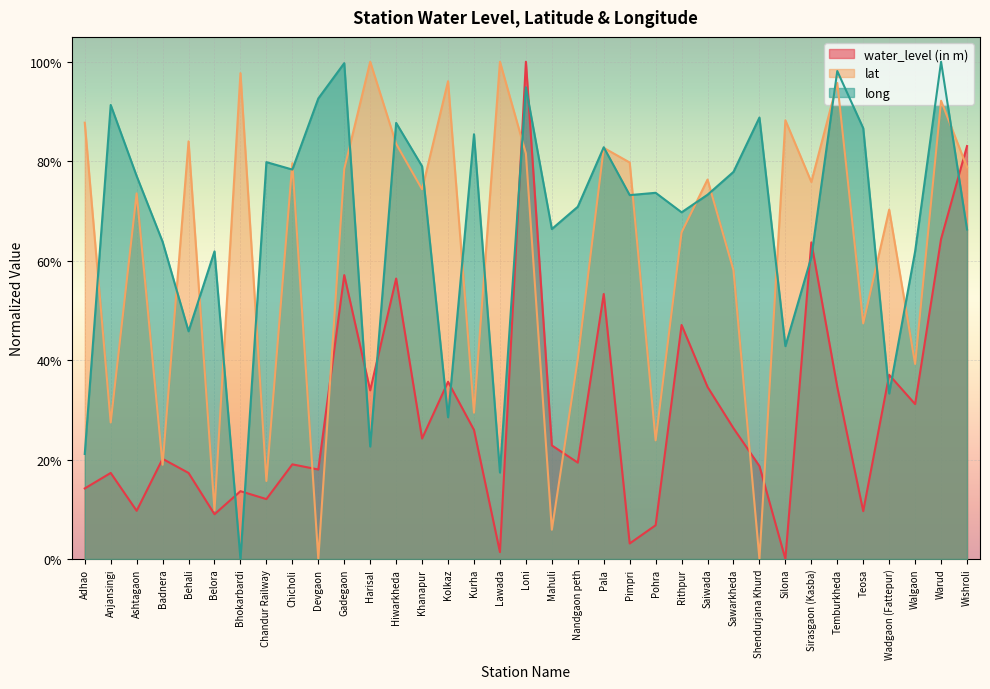

Which series ends up on top after the final intersection of lat and water_level (in m)?

water_level (in m)